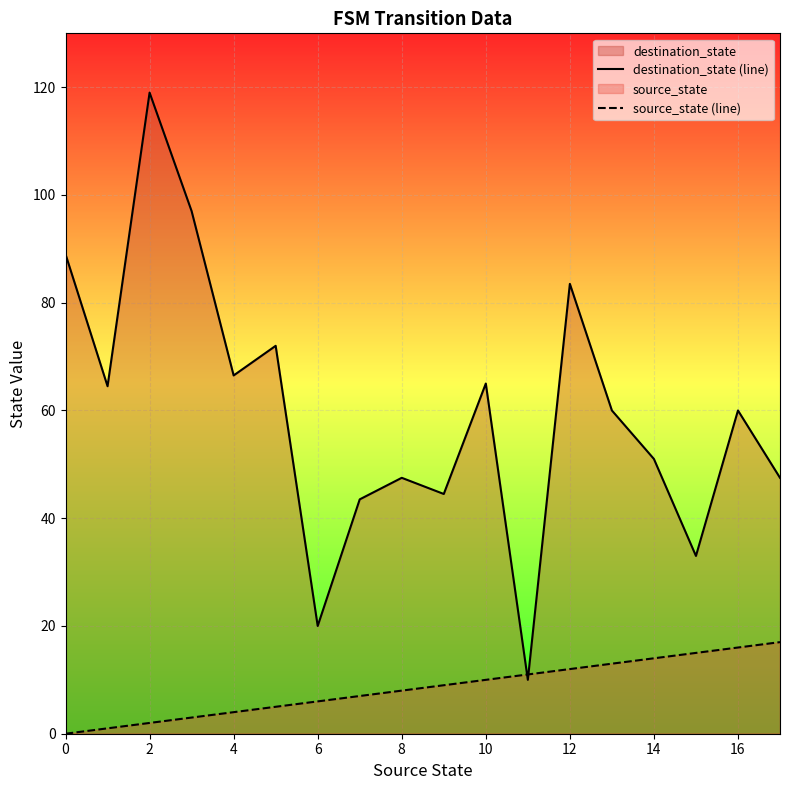

How many positive values does the source_state (line) series have?

17